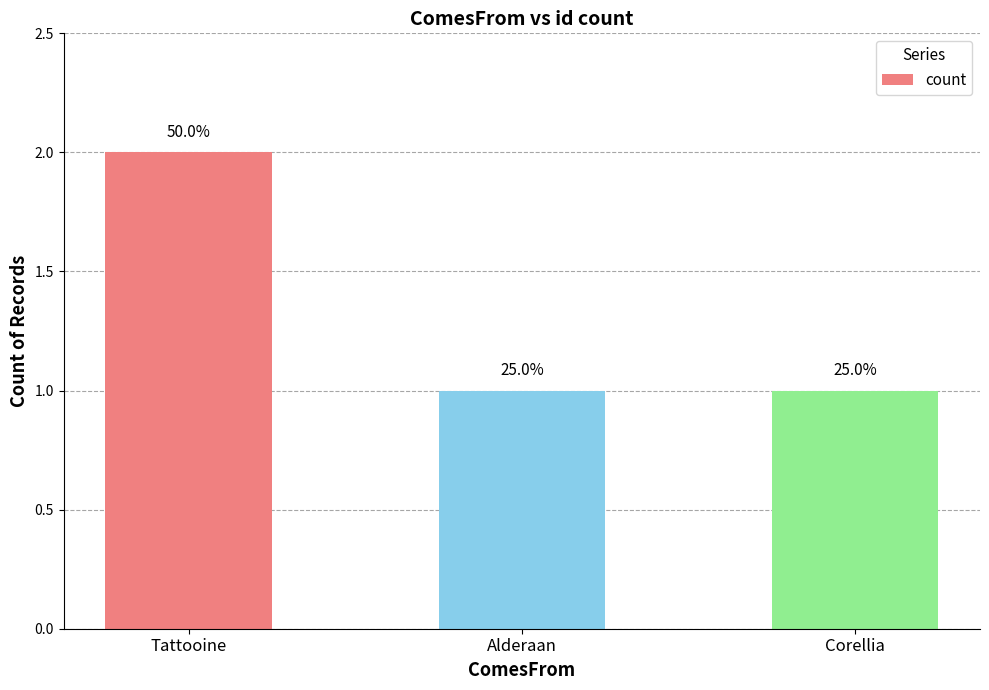

Which category has the lowest value across all series?

Alderaan